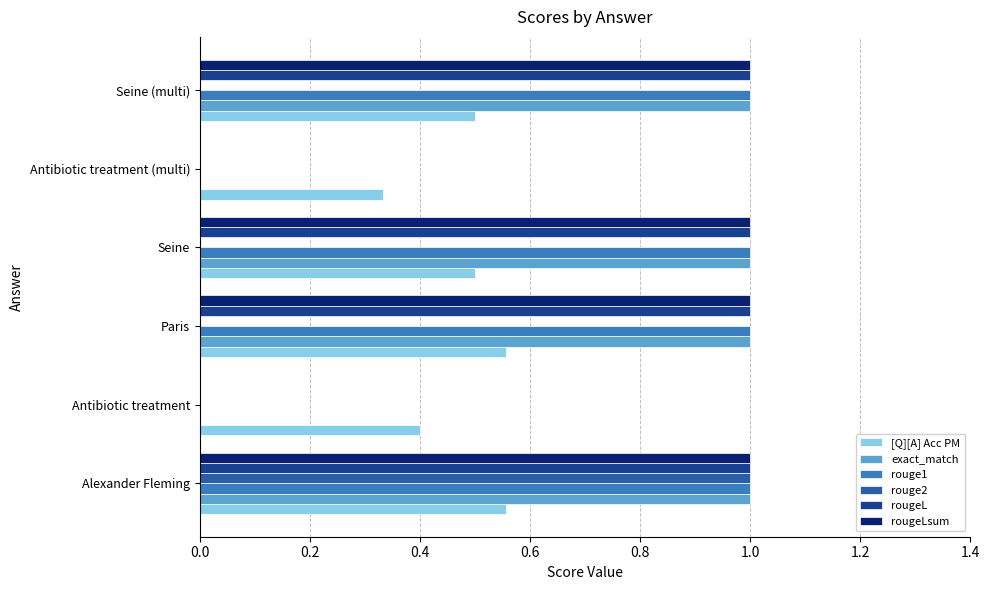

The [Q][A] Acc PM series shows 0.6 at Antibiotic treatment (multi). True or false?

False